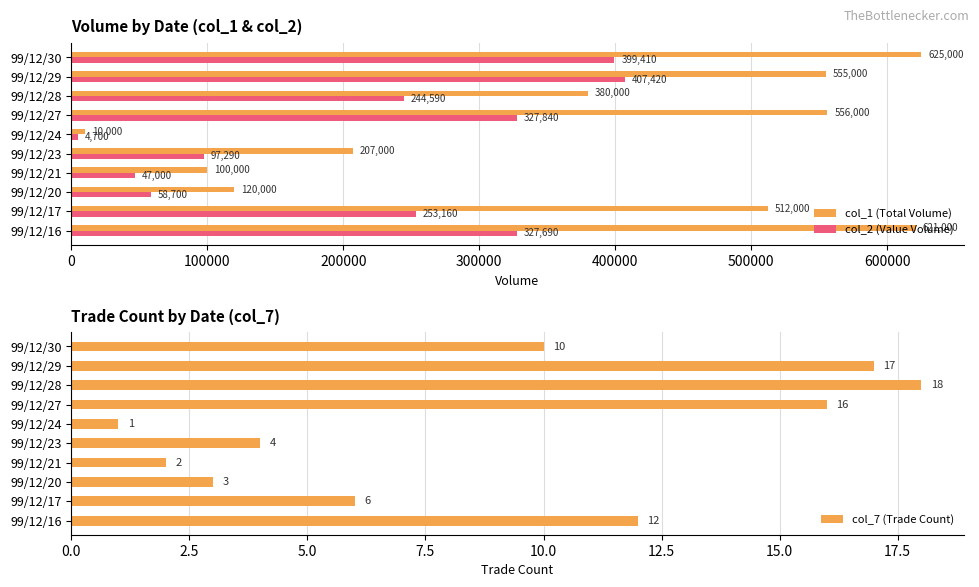

True or false: col_2 (Value Volume) has a value of 24607 at 99/12/21.

False